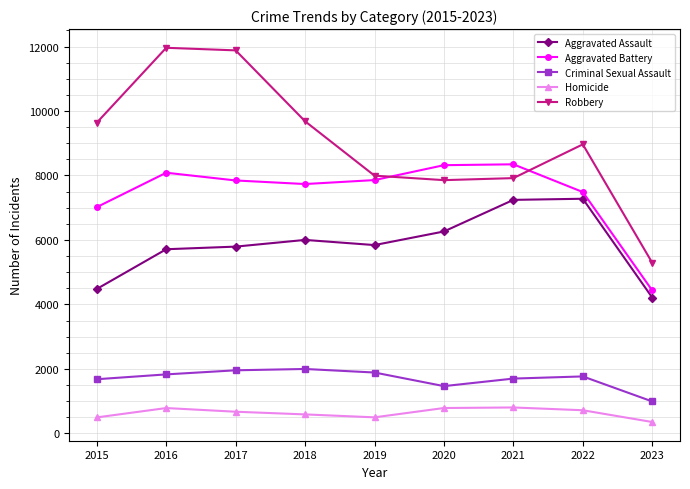

In Robbery, how many points are lower than both neighbors (excluding endpoints)?

1